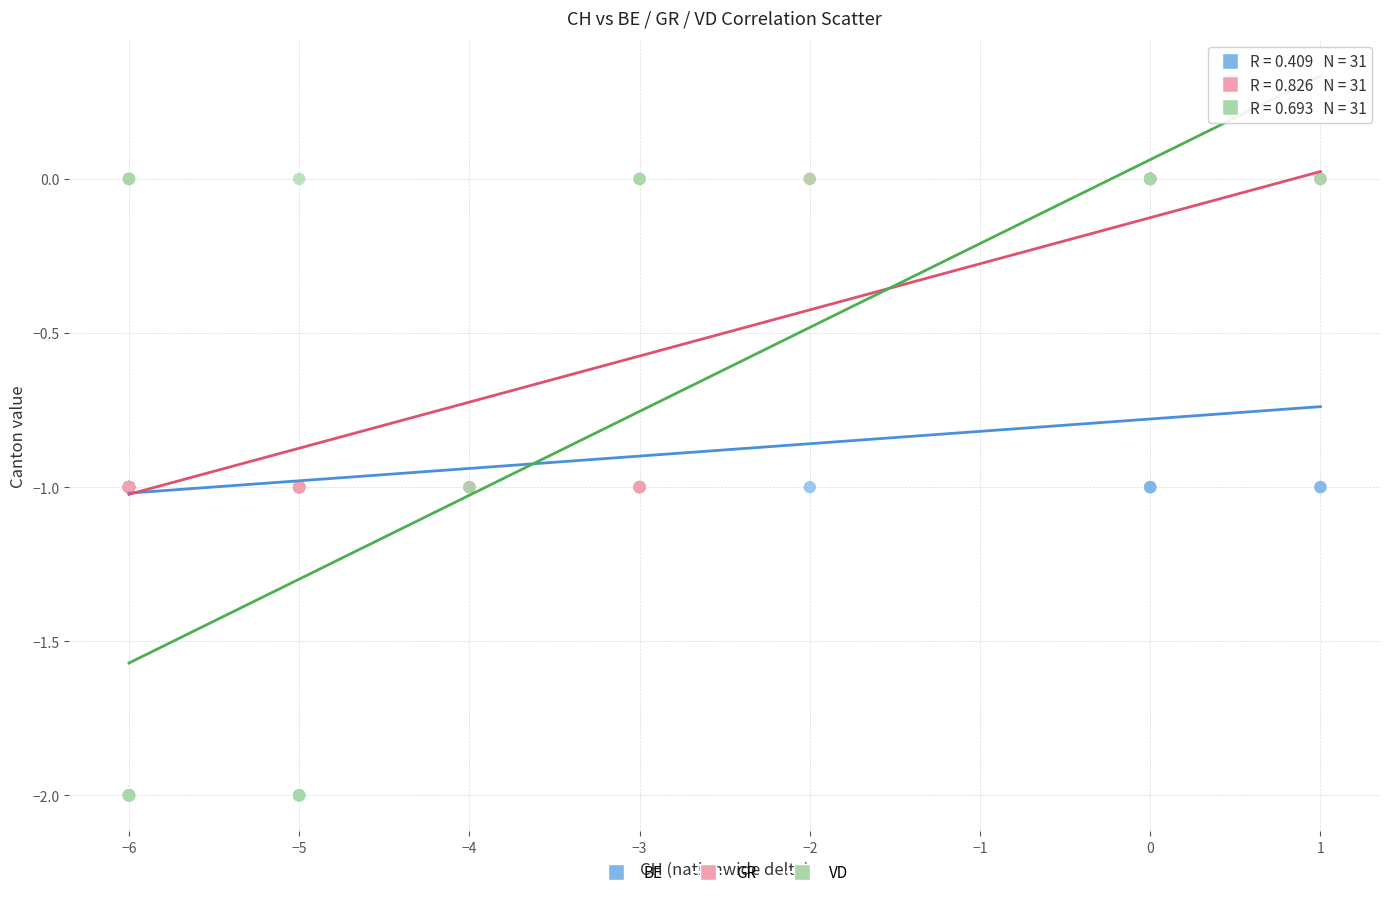

Which series reaches the minimum Y coordinate?

VD